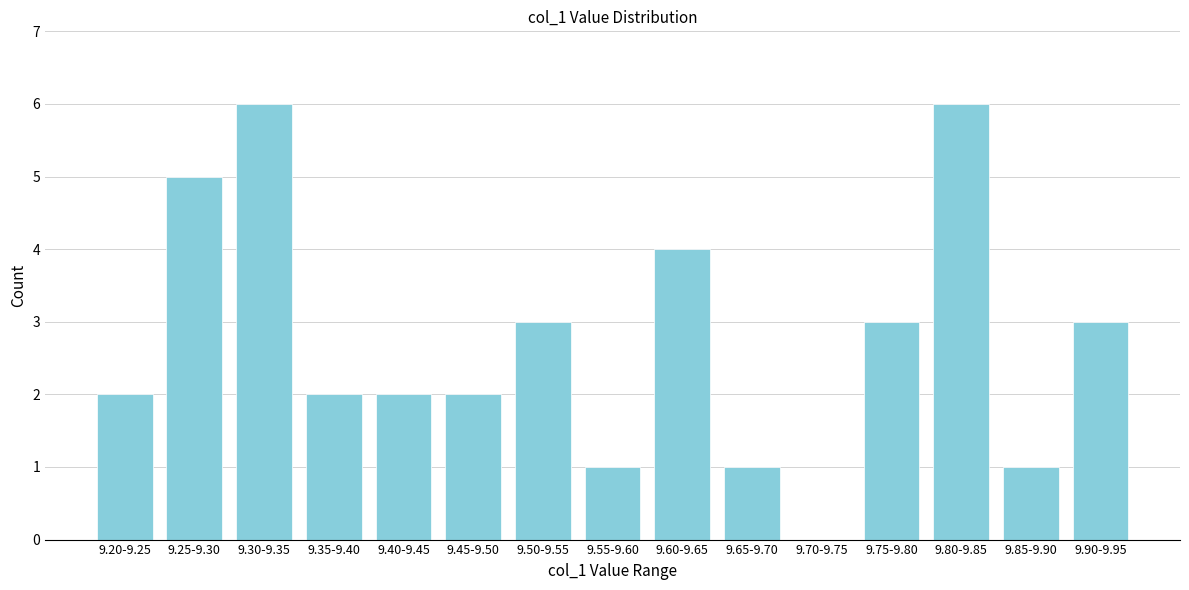

Reading left to right, transcribe all the data shown in this chart.

9.20-9.25=2	9.25-9.30=5	9.30-9.35=6	9.35-9.40=2	9.40-9.45=2	9.45-9.50=2	9.50-9.55=3	9.55-9.60=1	9.60-9.65=4	9.65-9.70=1	9.70-9.75=0	9.75-9.80=3	9.80-9.85=6	9.85-9.90=1	9.90-9.95=3